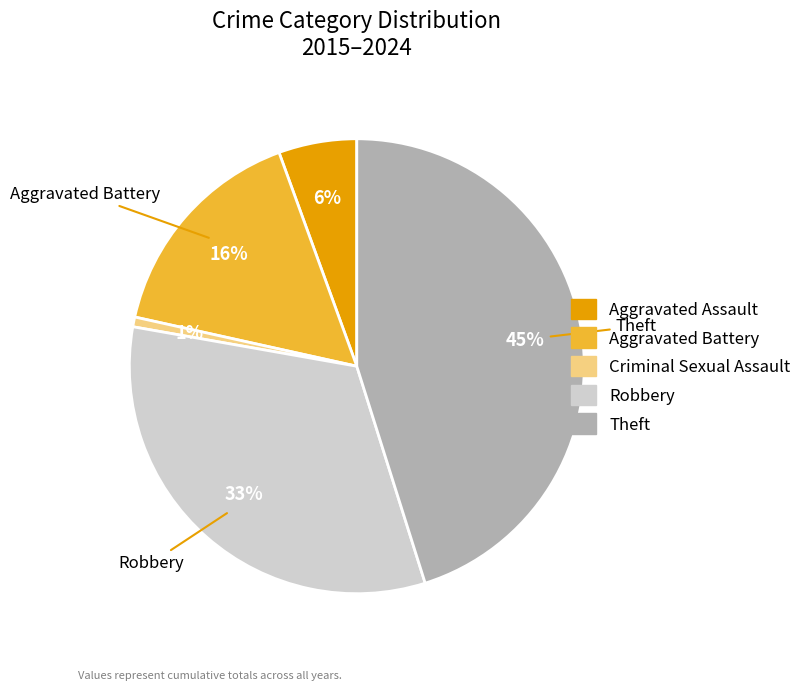

Rank the categories by value from highest to lowest.

Theft, Robbery, Aggravated Battery, Aggravated Assault, Criminal Sexual Assault